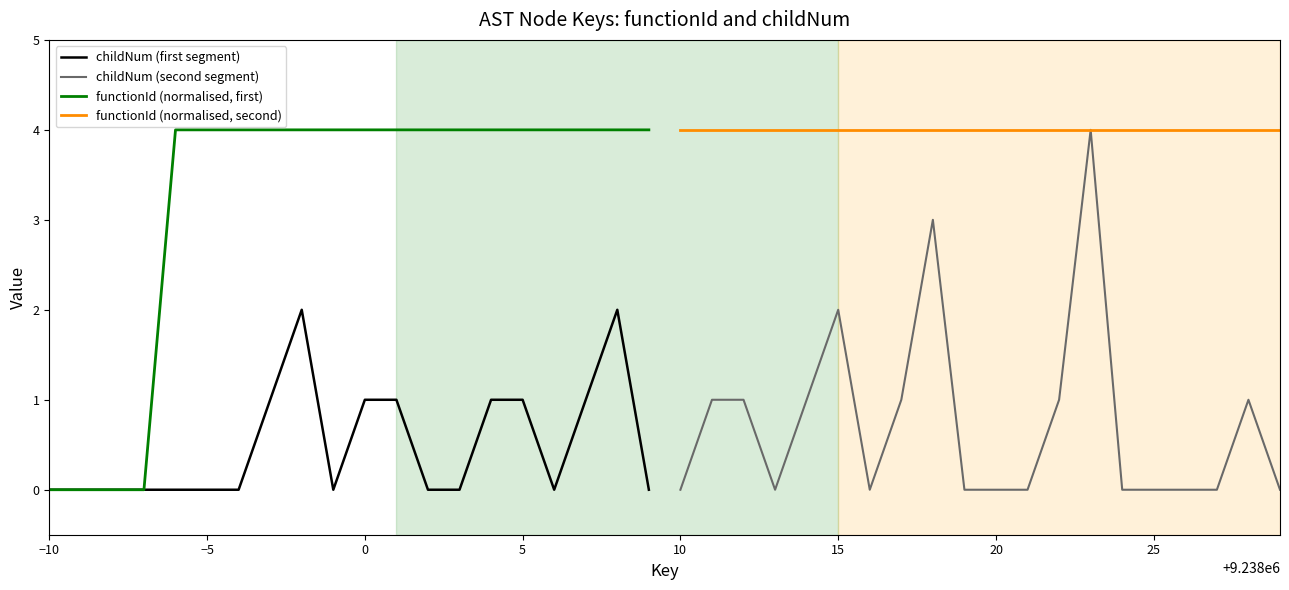

What is the highest value of the functionId (normalised, first) series?

4